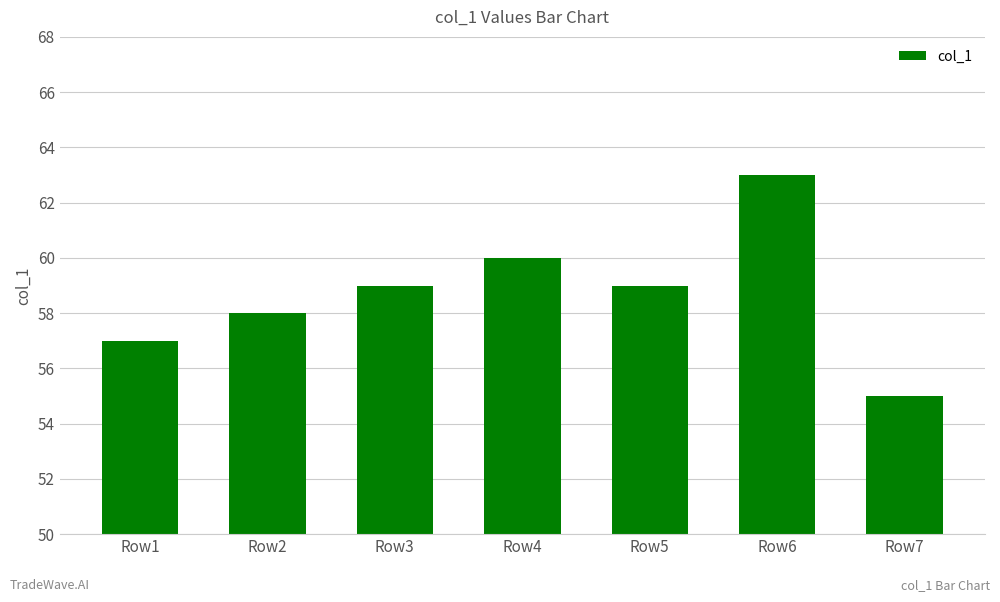

Reading left to right, extract all data points from this chart.

Row1=57	Row2=58	Row3=59	Row4=60	Row5=59	Row6=63	Row7=55